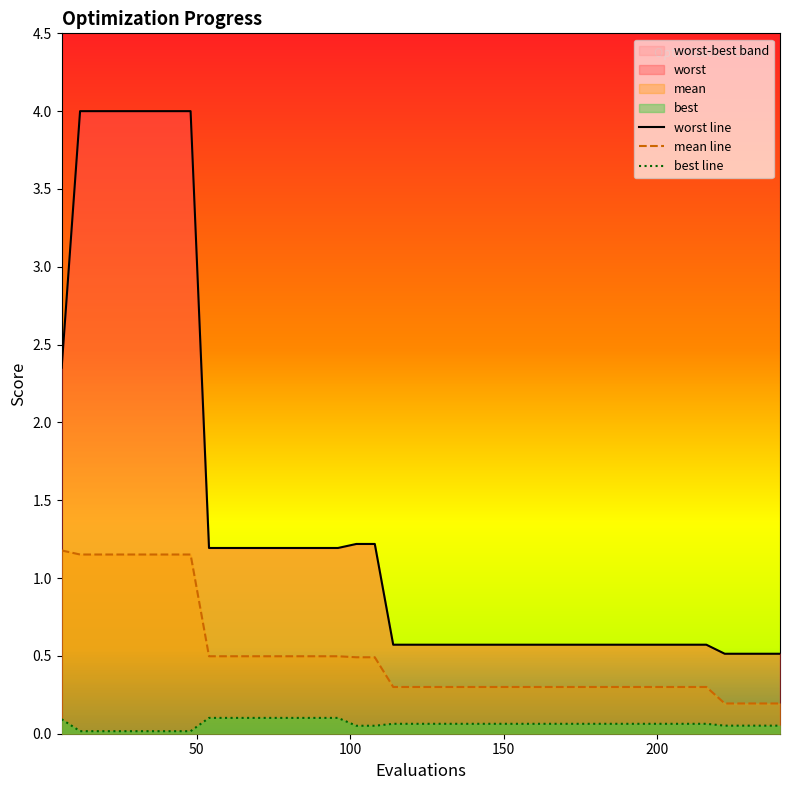

Rank the series at 48 from lowest to highest value.

best, mean, worst